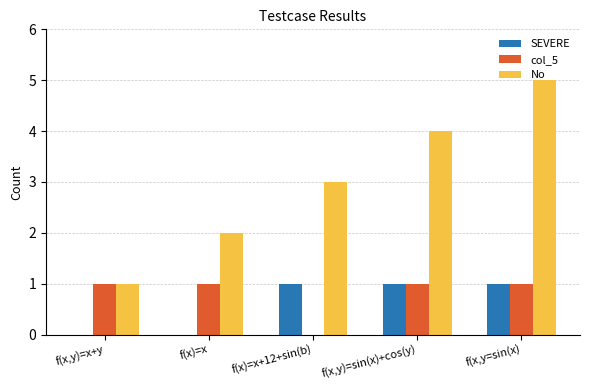

The SEVERE series shows 1 at f(x)=x. True or false?

False